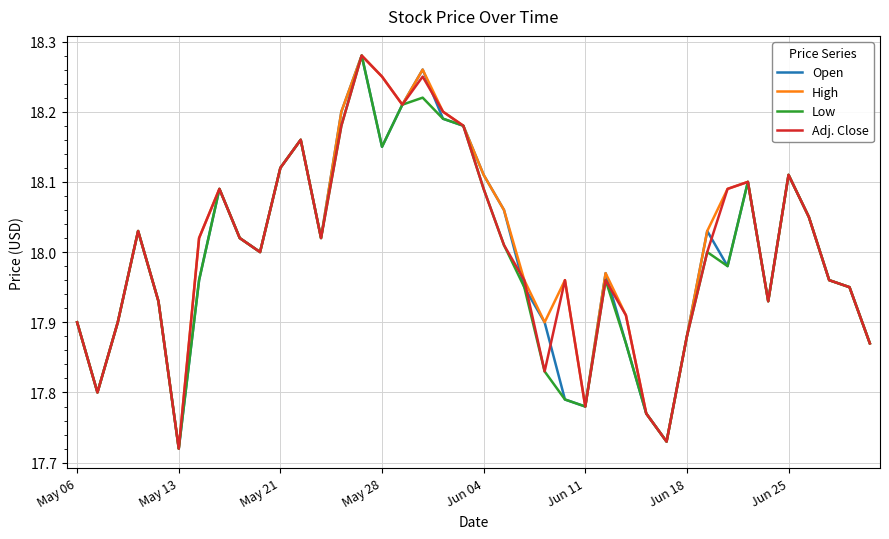

List the series in order of their overall mean, highest first.

High, Adj. Close, Open, Low